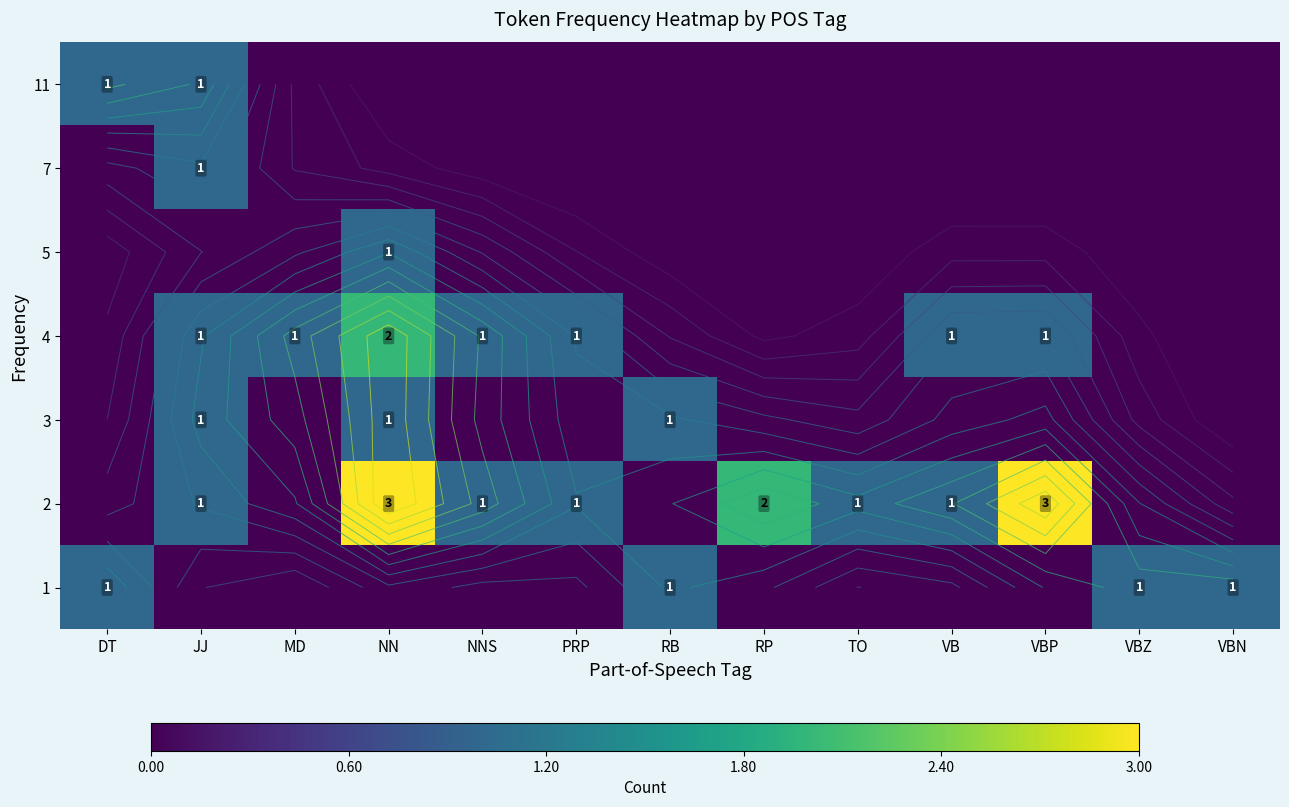

At how many categories does at least one series exceed 2?

2